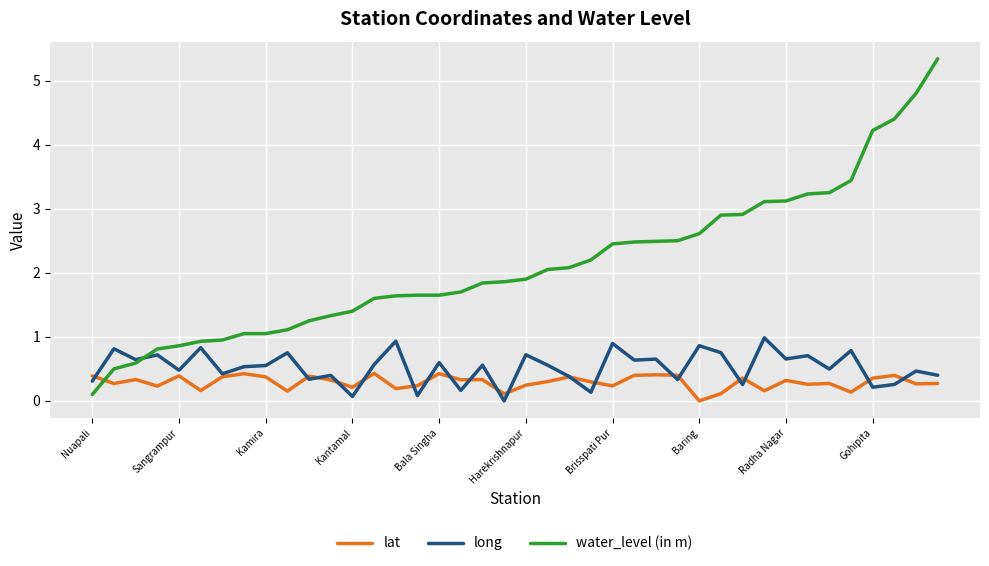

True or false: water_level (in m) and lat cross at least once.

True